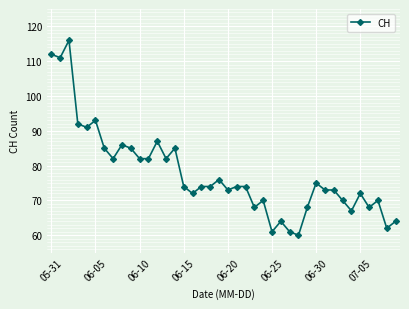

Reading left to right, transcribe all the data shown in this chart.

112	111	116	92	91	93	85	82	86	85	82	82	87	82	85	74	72	74	74	76	73	74	74	68	70	61	64	61	60	68	75	73	73	70	67	72	68	70	62	64